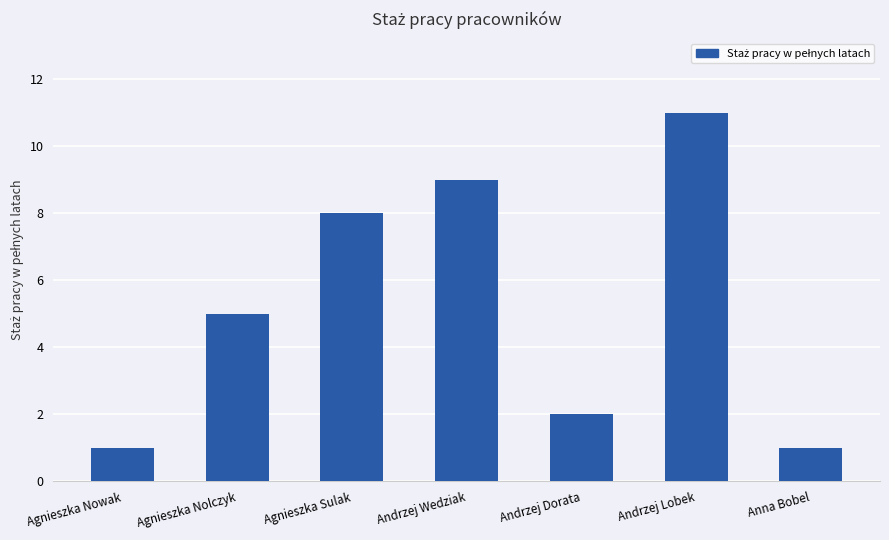

Reading left to right, what are all the values shown in this chart?

Agnieszka Nowak=1	Agnieszka Nolczyk=5	Agnieszka Sulak=8	Andrzej Wedziak=9	Andrzej Dorata=2	Andrzej Lobek=11	Anna Bobel=1